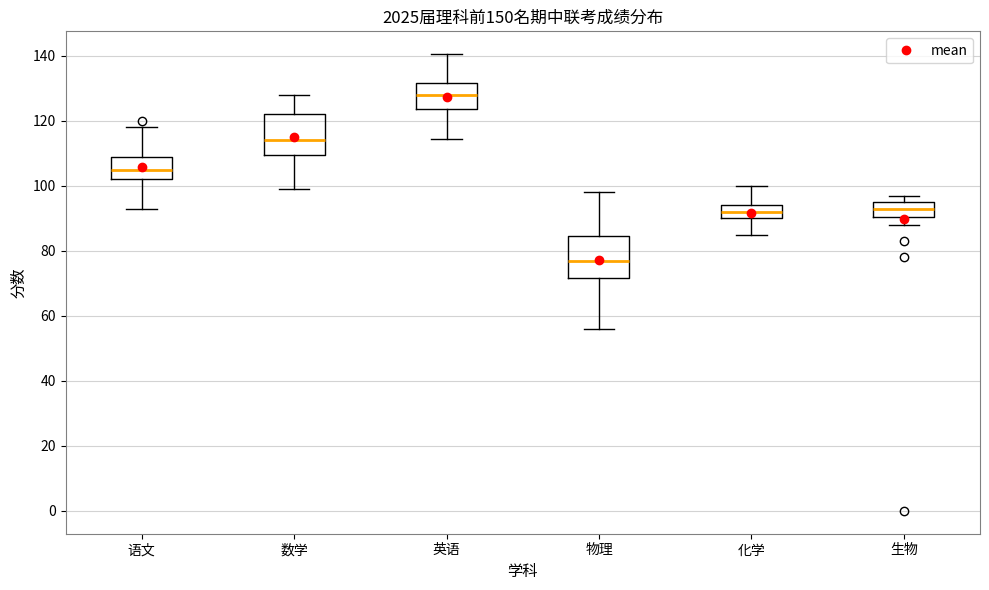

Reading left to right, transcribe this box plot: for each box, give where its median line is, the range the box spans, and where its two whiskers end, as read against the y-axis. The values are not printed on the chart, so give them approximately, as read against the axis.

语文: median 106, box 102 to 110, whiskers 94 to 118
数学: median 114, box 110 to 122, whiskers 100 to 128
英语: median 128, box 124 to 132, whiskers 114 to 140
物理: median 78, box 72 to 84, whiskers 56 to 98
化学: median 92, box 90 to 94, whiskers 86 to 100
生物: median 94, box 90 to 96, whiskers 88 to 98